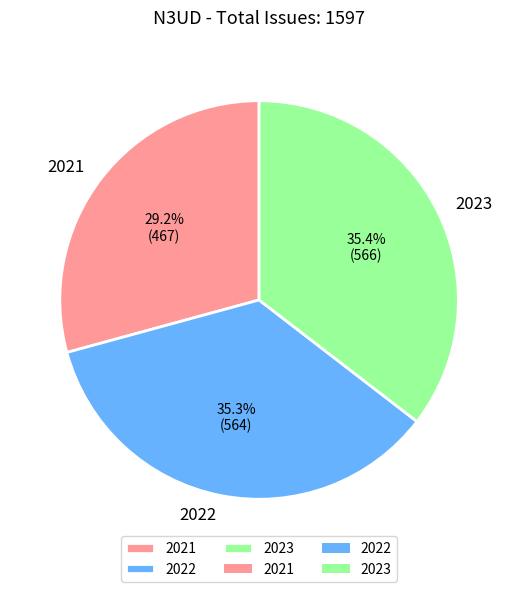

What is the smallest slice in the pie chart?

2021